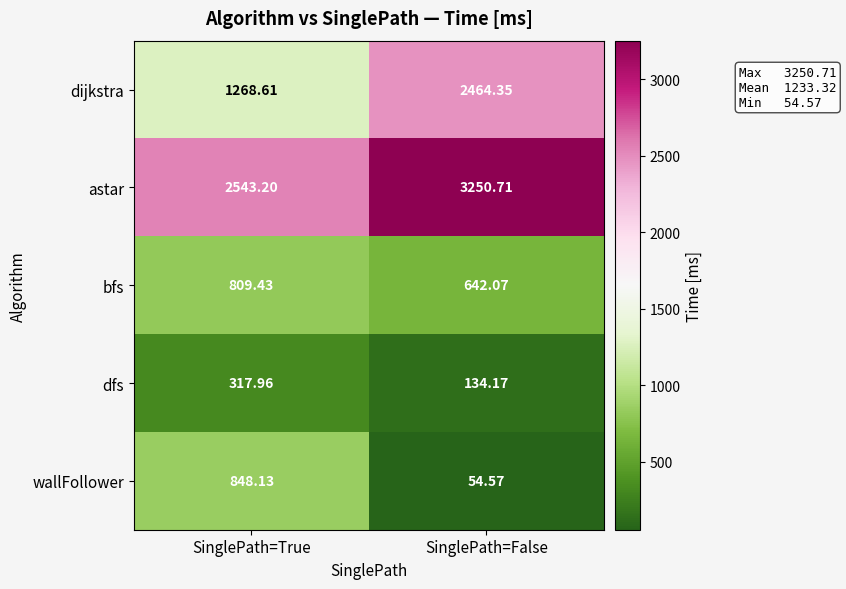

At which label does wallFollower first exceed 848?

SinglePath=True